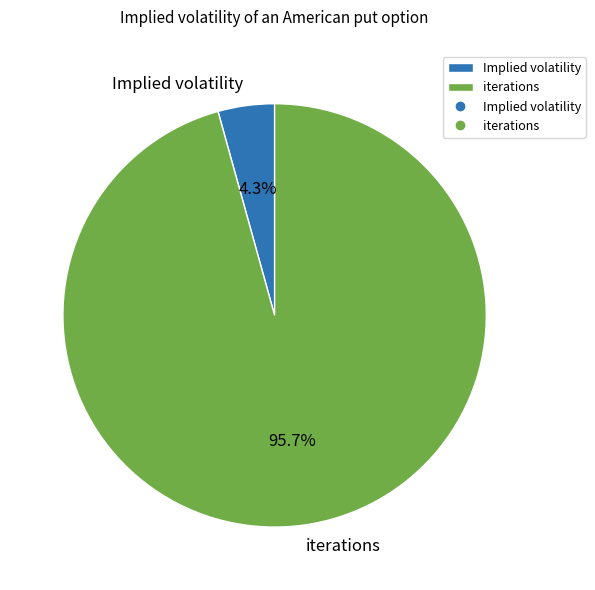

What percentage is the iterations slice, to the nearest percent?

96%